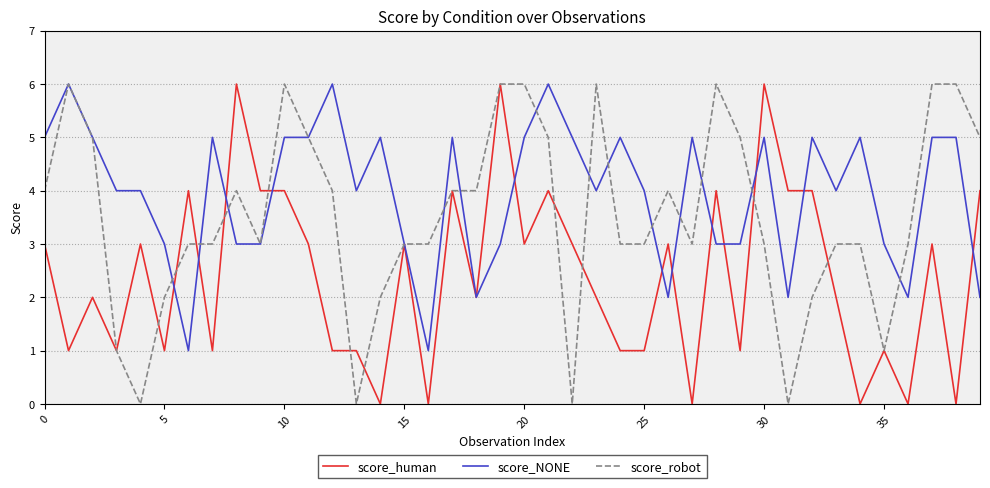

Which series has the largest total across all categories?

score_NONE